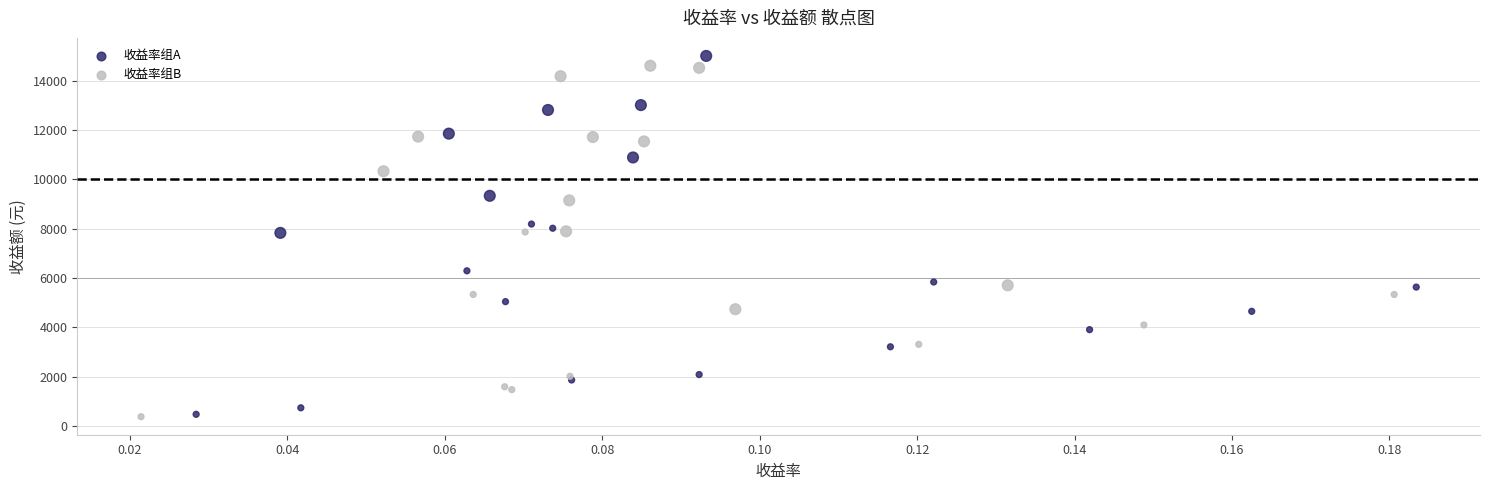

Which series reaches the maximum Y coordinate?

收益率组A